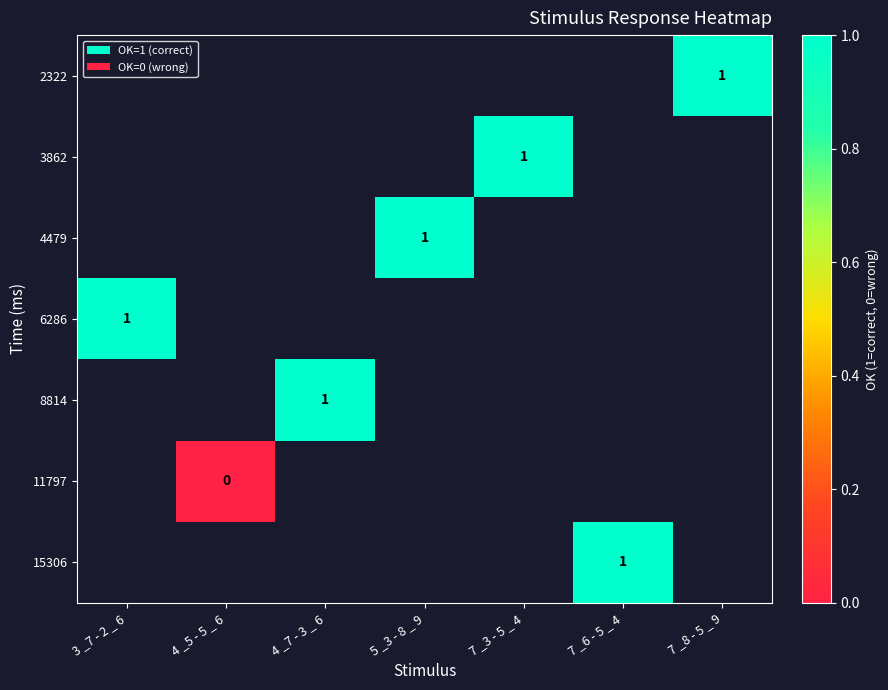

True or false: 4479 has a value of 2 at 5 _3 - 8 _ 9.

False